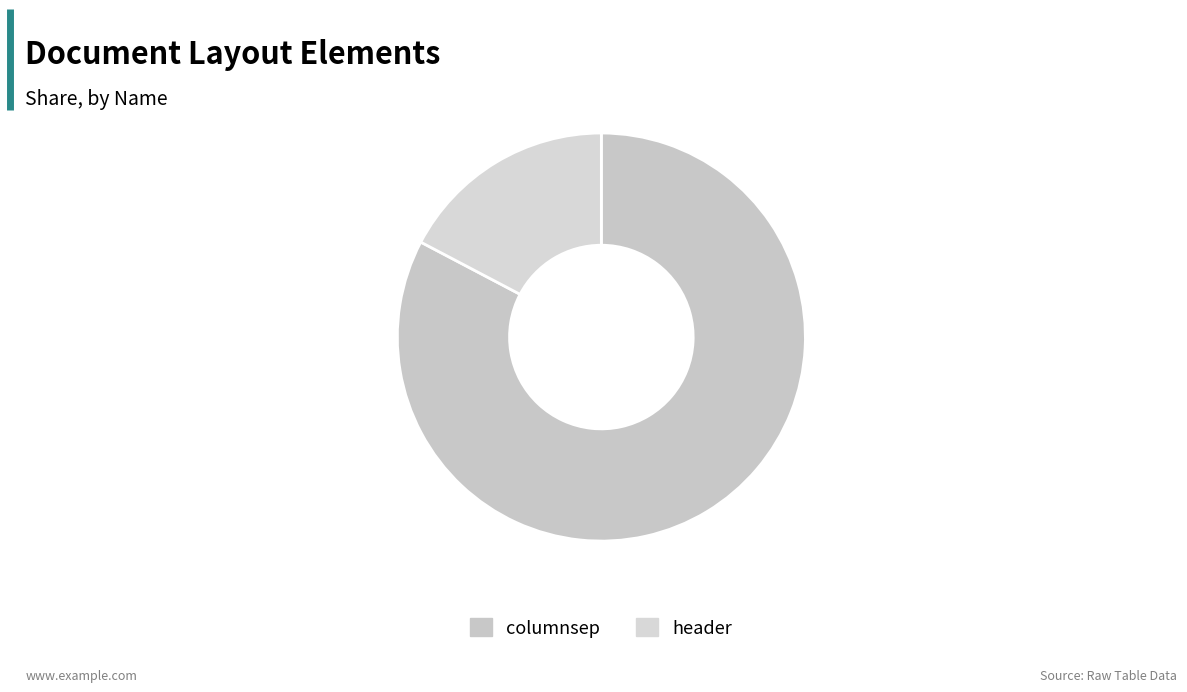

Combined, do header and columnsep account for over 50%?

Yes